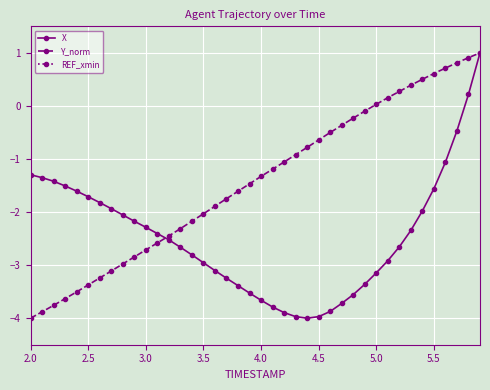

How many data points in Y_norm are above -1?

17